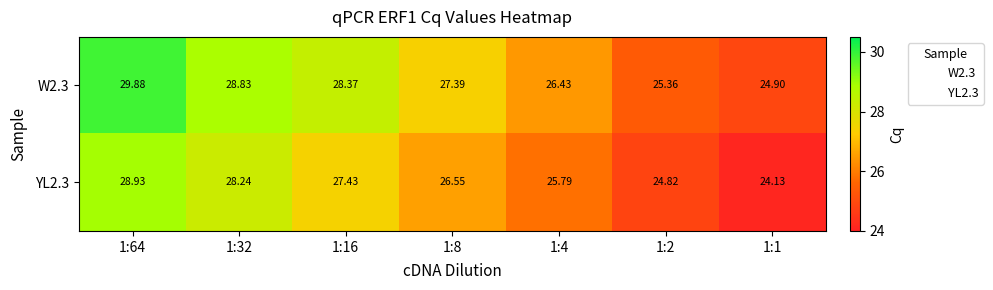

Is the value of W2.3 at 1:32 greater than the value of YL2.3 at 1:64?

No